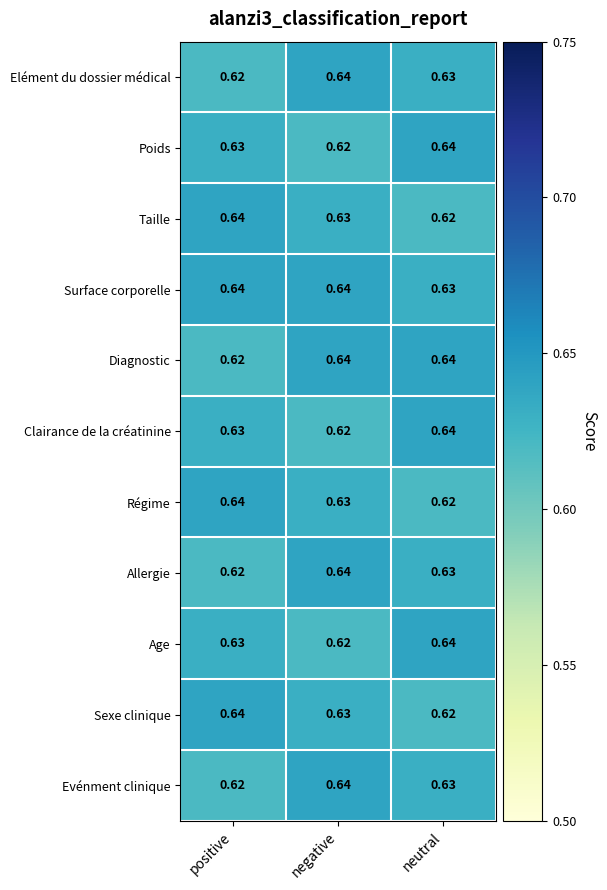

Count the number of categories in the chart.

3